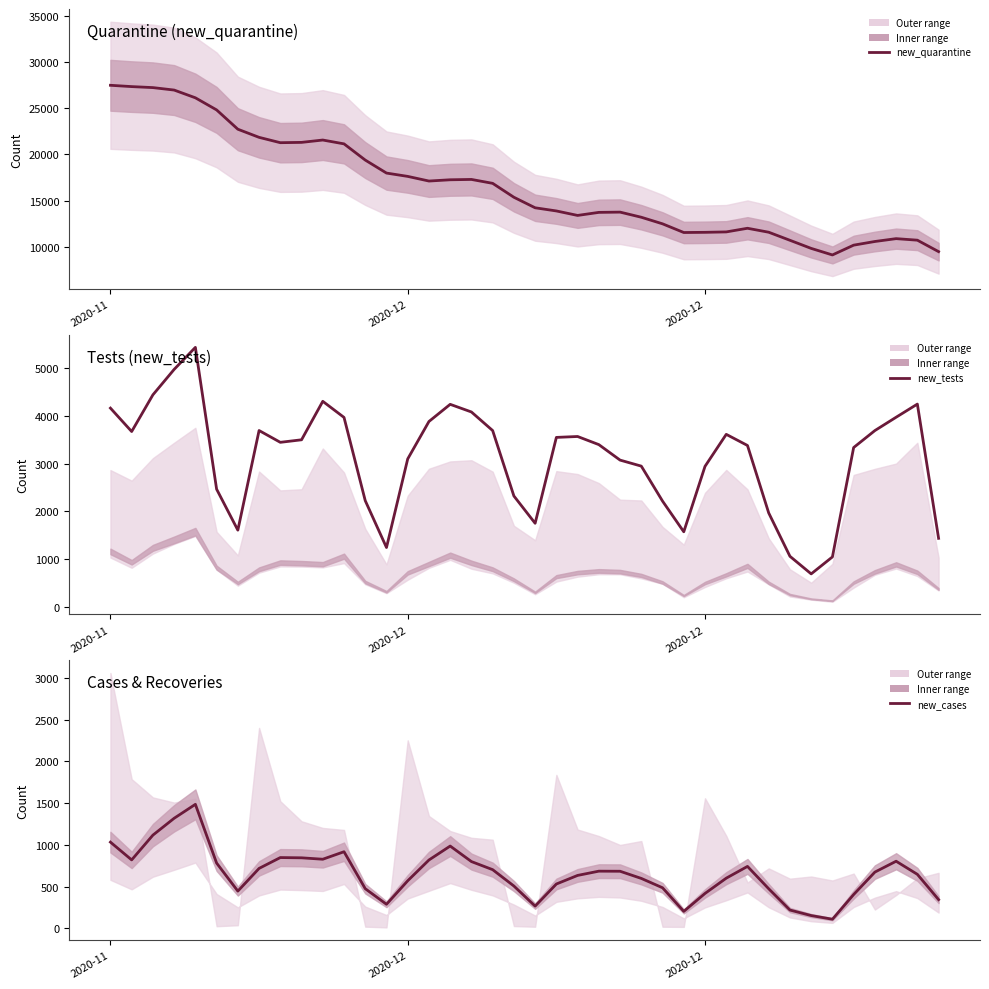

What are all the series names shown in the legend?

new_quarantine, new_tests, new_cases